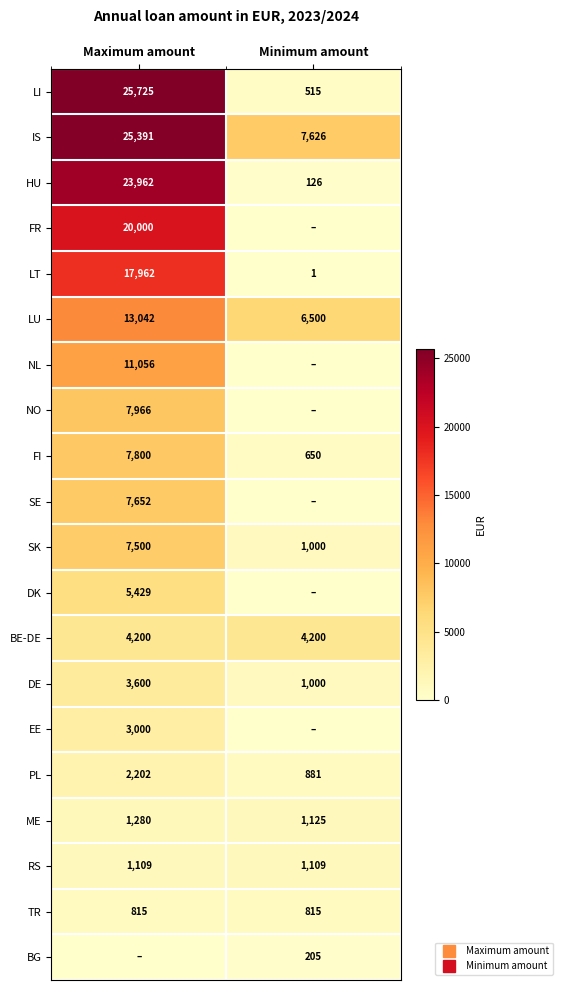

List the labels in order of FI value, smallest first.

Minimum amount, Maximum amount